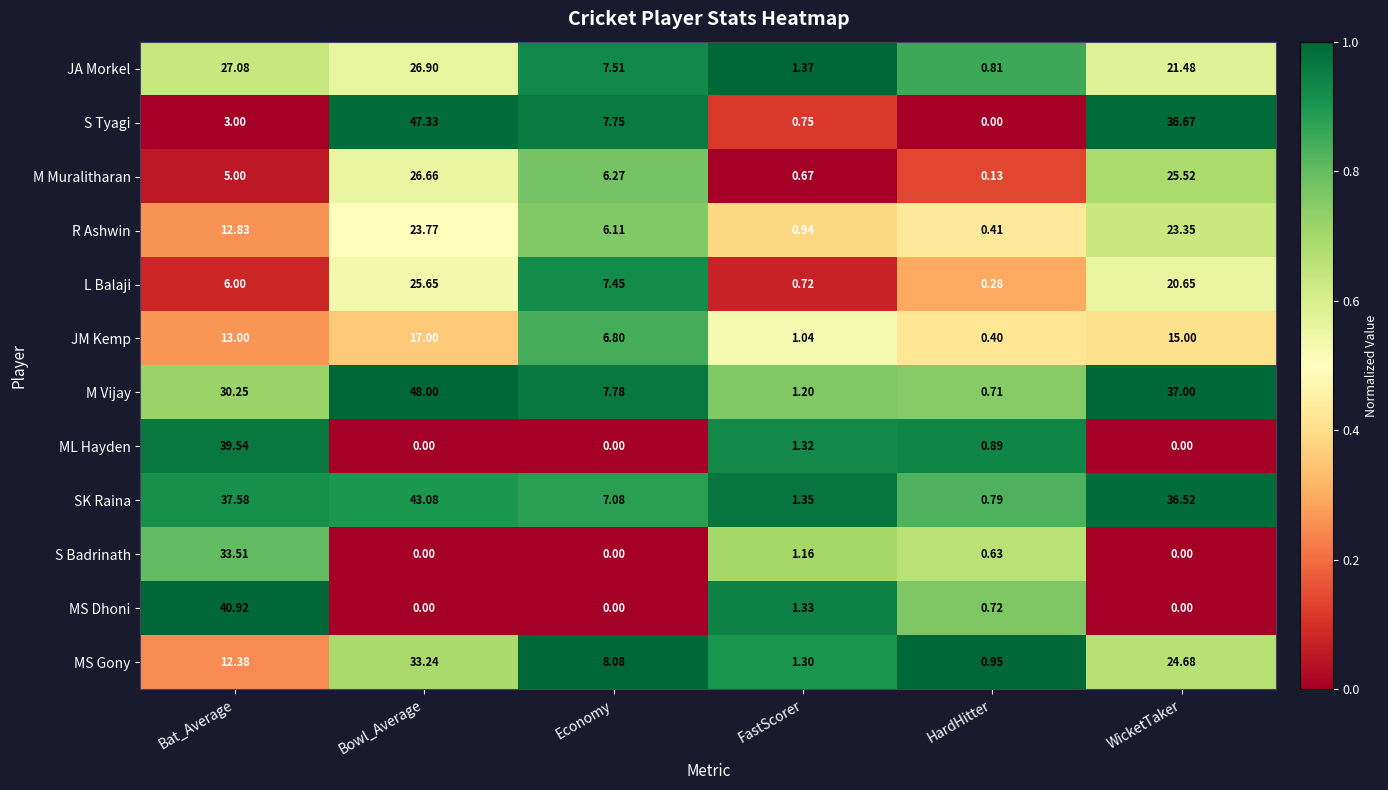

Where is M Vijay nearest to the value 24?

Bat_Average